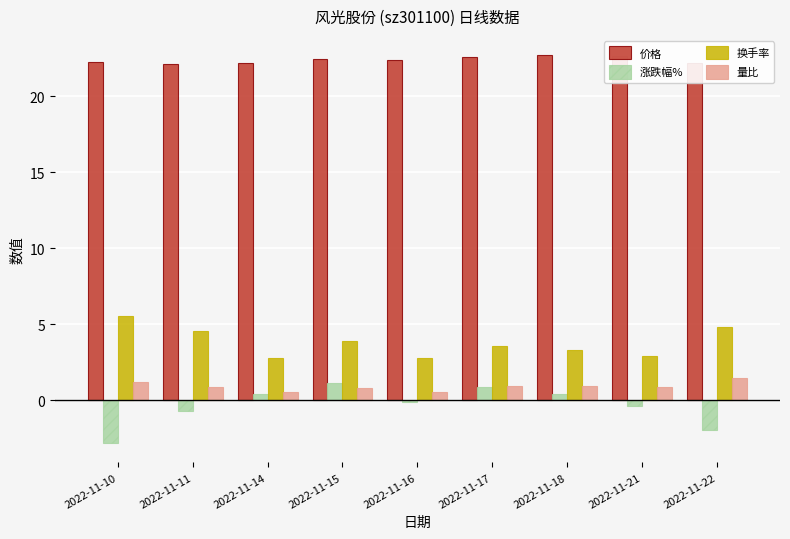

What are all the series names shown in the legend?

价格, 涨跌幅%, 换手率, 量比